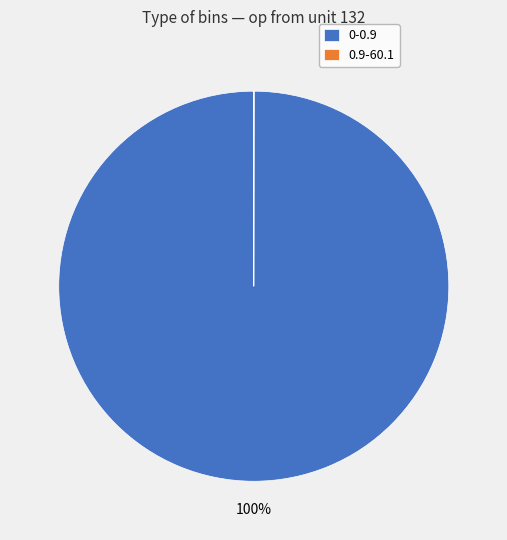

To the nearest percent, what percentage of the pie is 0-0.9?

100%